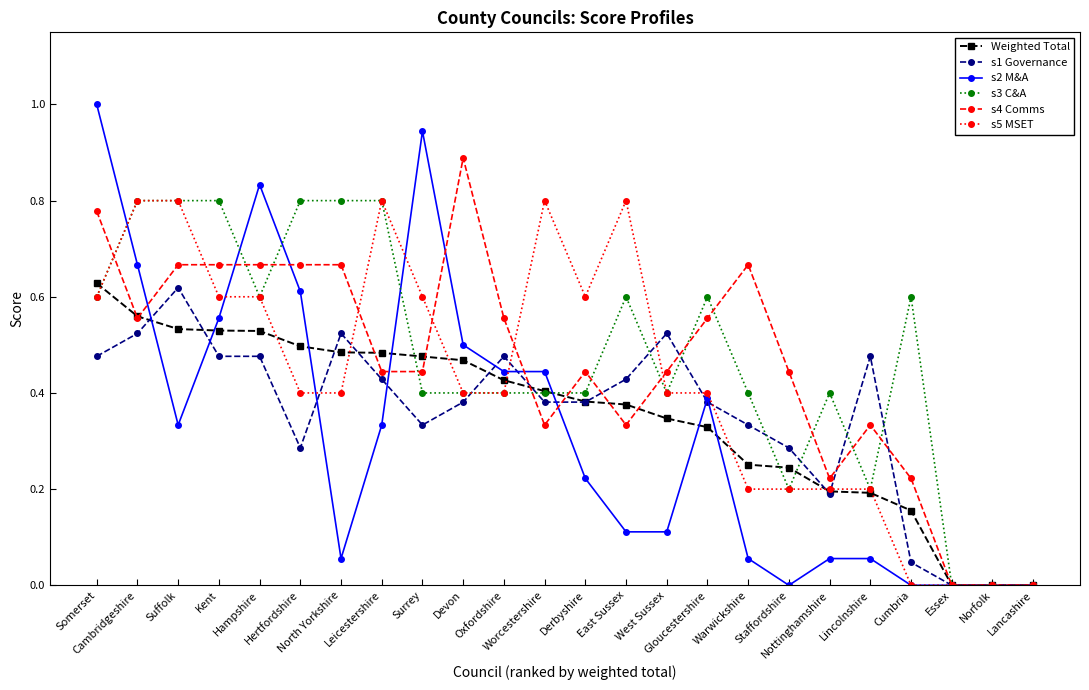

True or false: s1 Governance has more than 0 points higher than both neighbors.

True